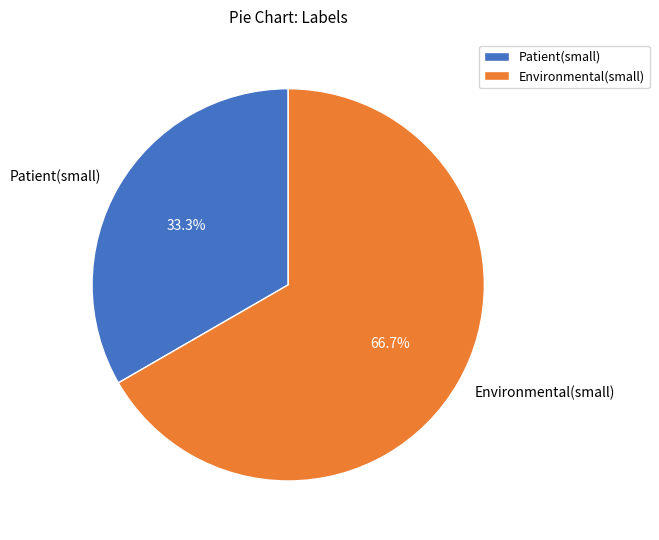

True or false: Patient(small) accounts for 23% of the total.

False